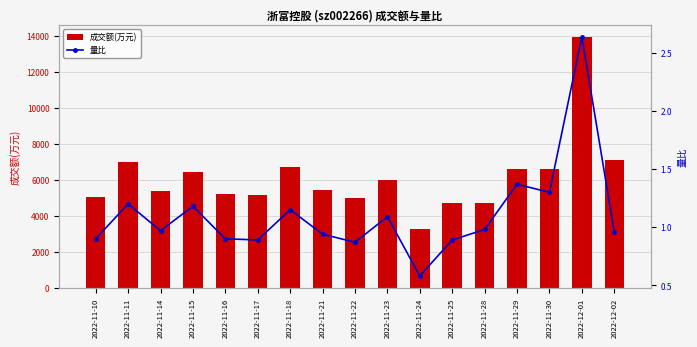

True or false: 成交额(万元) has a value of 7135.0 at 2022-12-02.

True